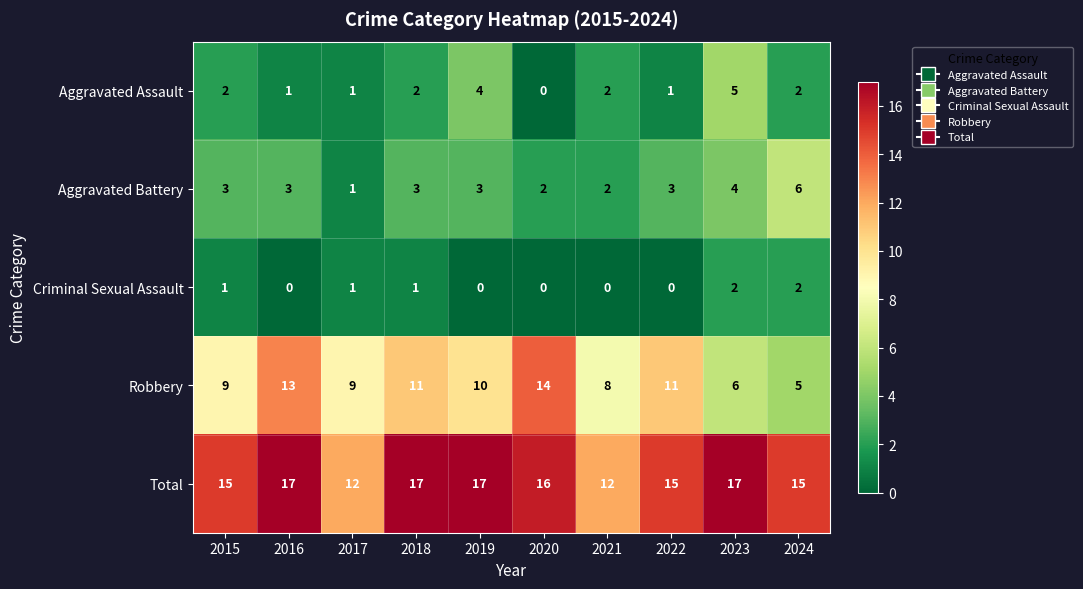

What is the total value across all series at 2017?

24